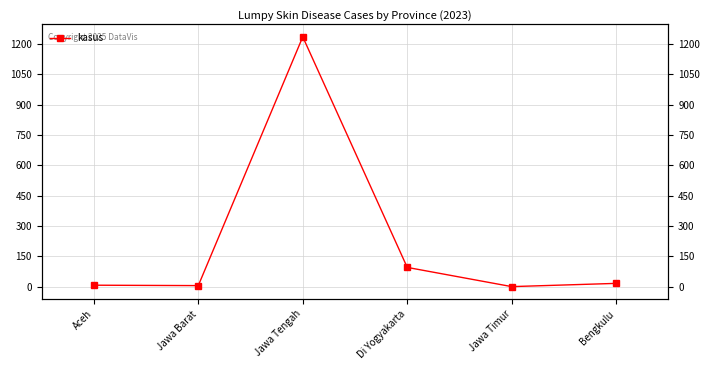

What is the ratio of the value at Di Yogyakarta to the value at Jawa Tengah?

0.1